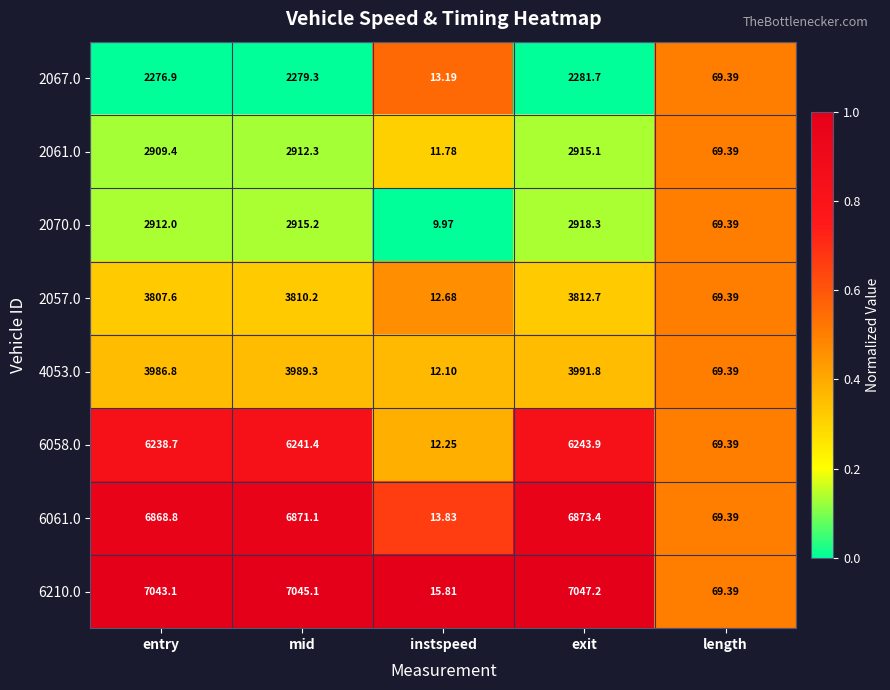

Rank the categories by 2070.0 value from lowest to highest.

instspeed, length, entry, mid, exit